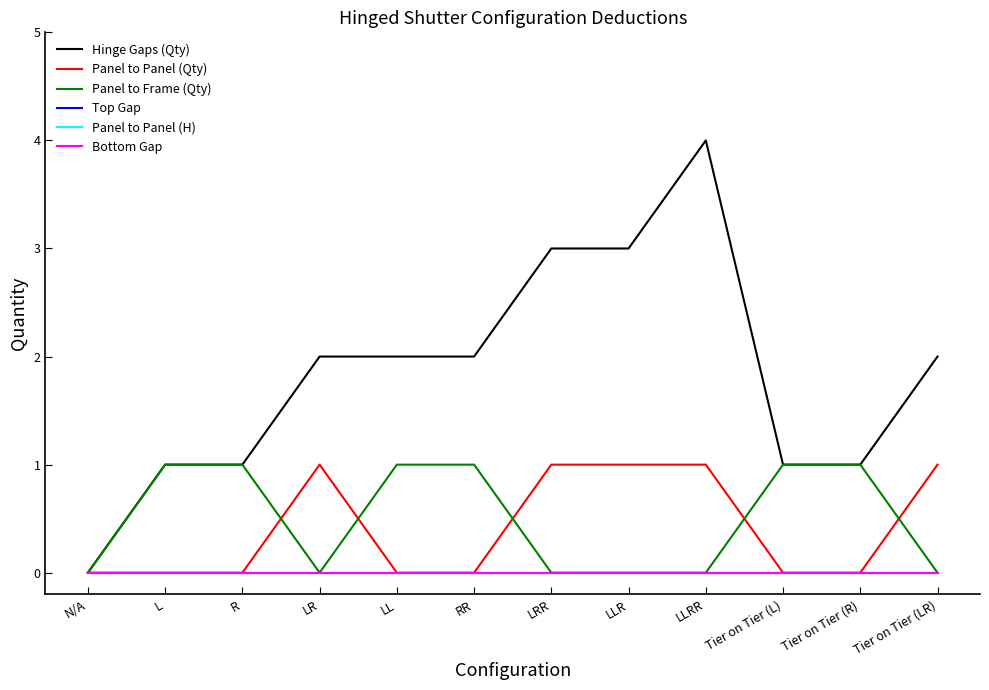

True or false: Top Gap has a value of 0 at N/A.

True